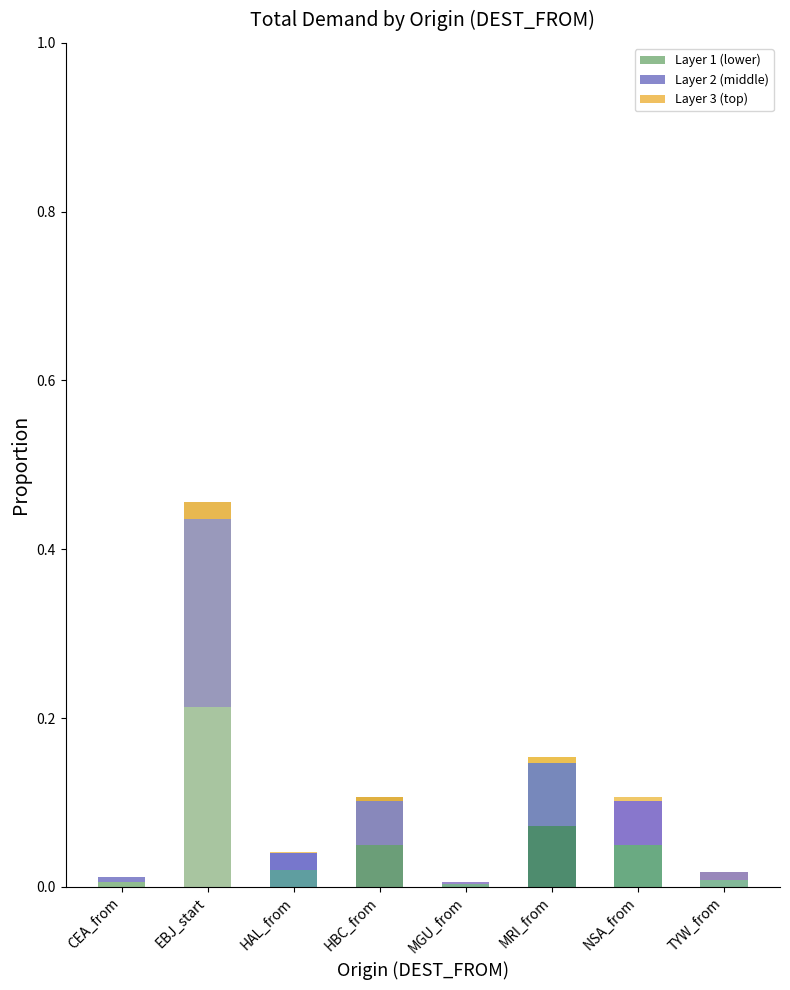

At which label does Layer 1 (lower) reach its peak?

EBJ_start